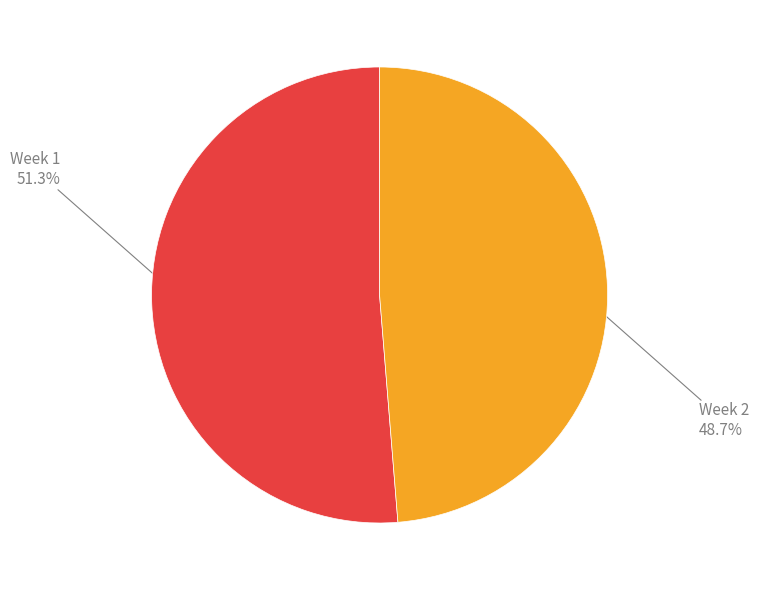

Does any single category account for the majority?

Yes